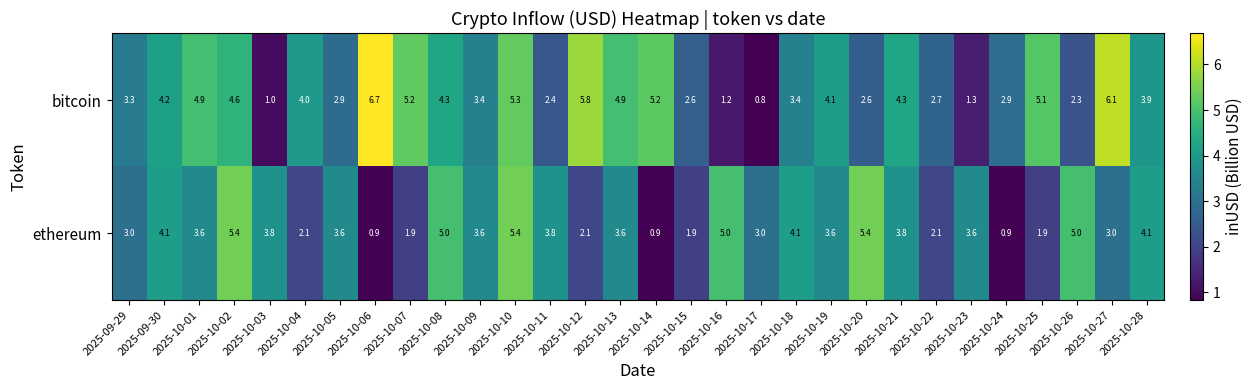

What is the spread (max minus min) of values at 2025-10-20?

2.8